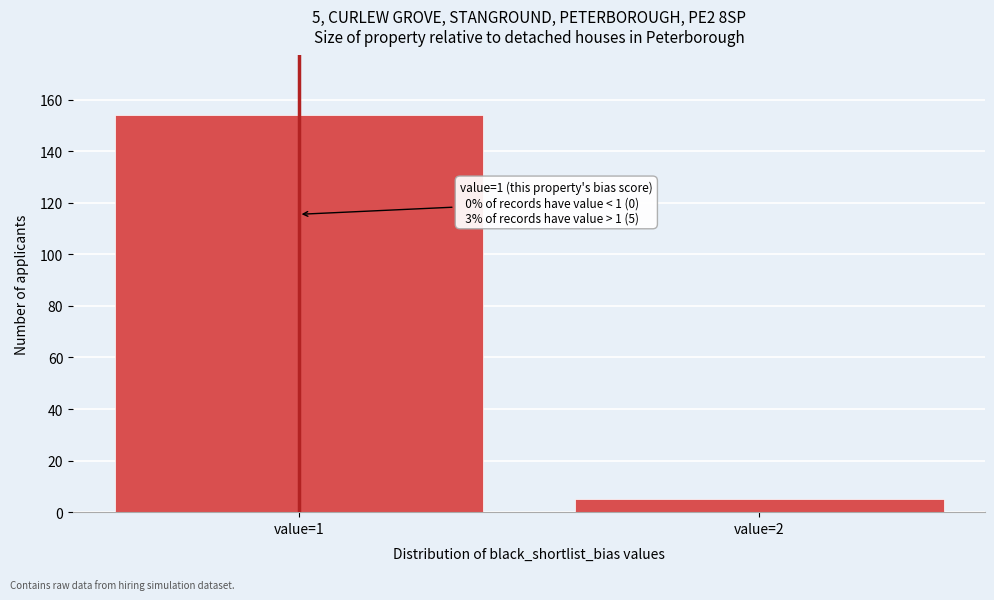

Reading left to right, list all the values displayed in this chart.

value=1=154	value=2=5